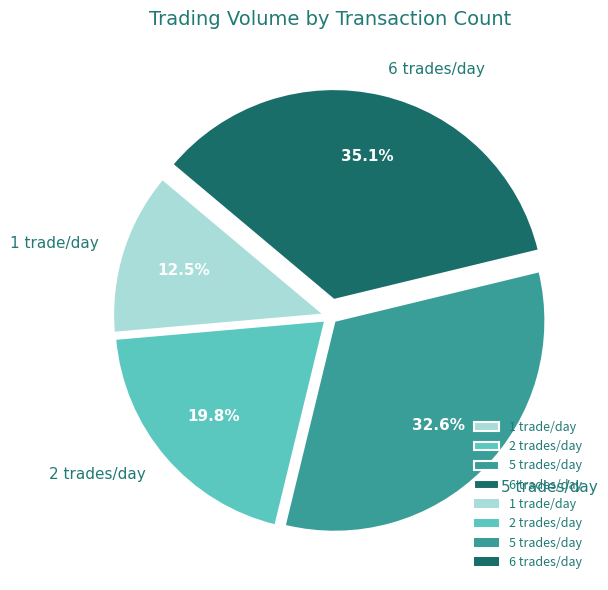

Between 2 trades/day and 6 trades/day, which is larger?

6 trades/day